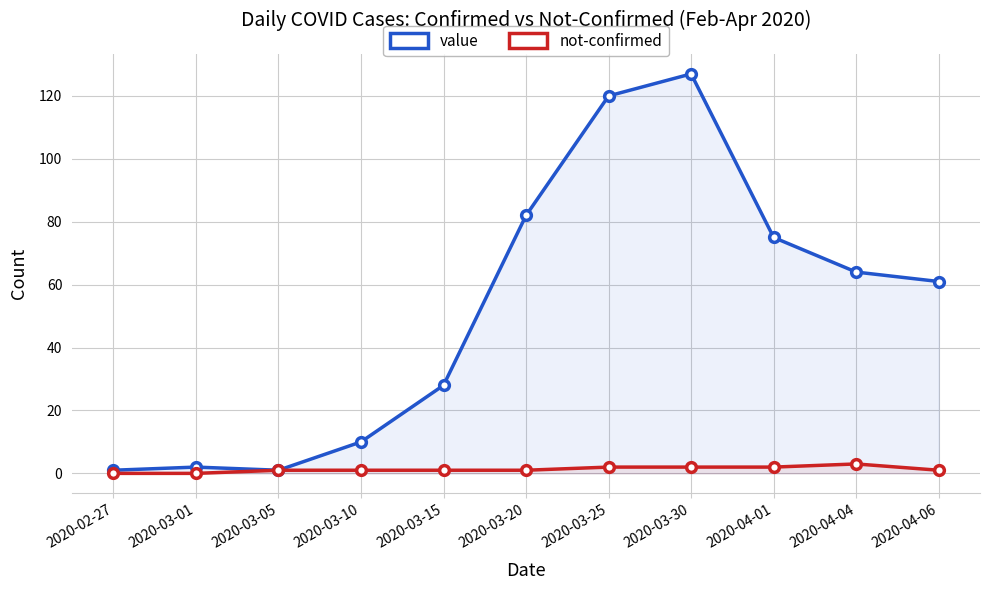

How many data points in not-confirmed are above 1?

4